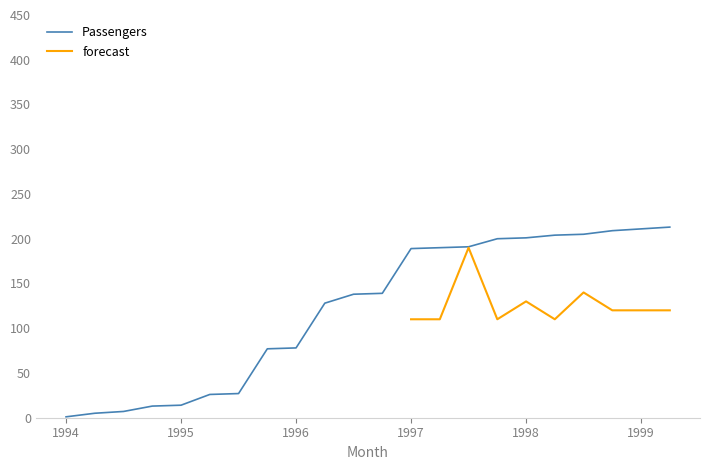

True or false: Passengers and forecast intersect in this chart.

False